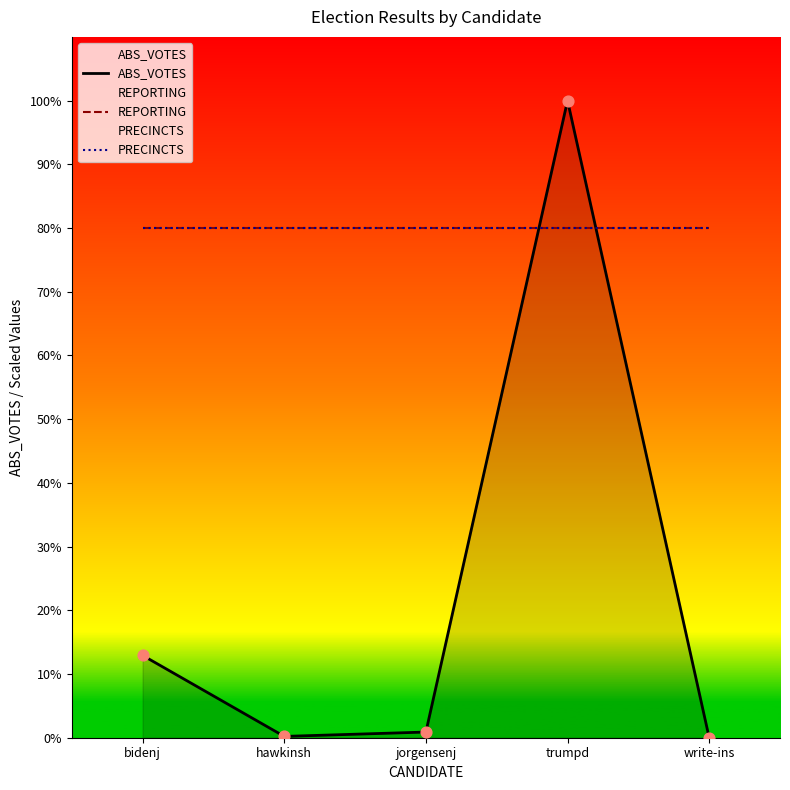

Is the value of REPORTING at jorgensenj greater than the value of ABS_VOTES at trumpd?

No